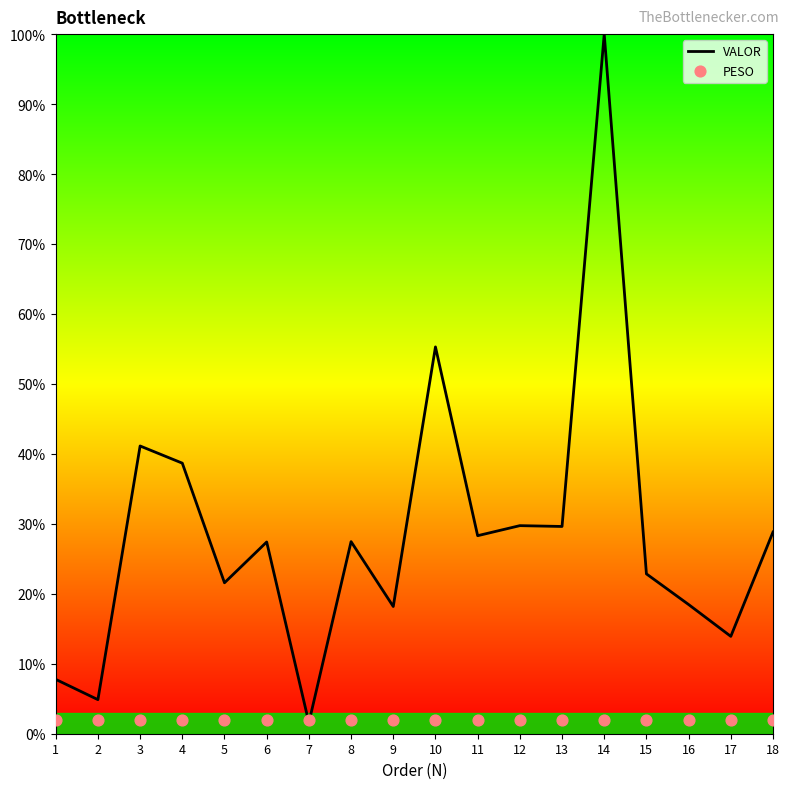

What are all the series names shown in the legend?

VALOR, PESO